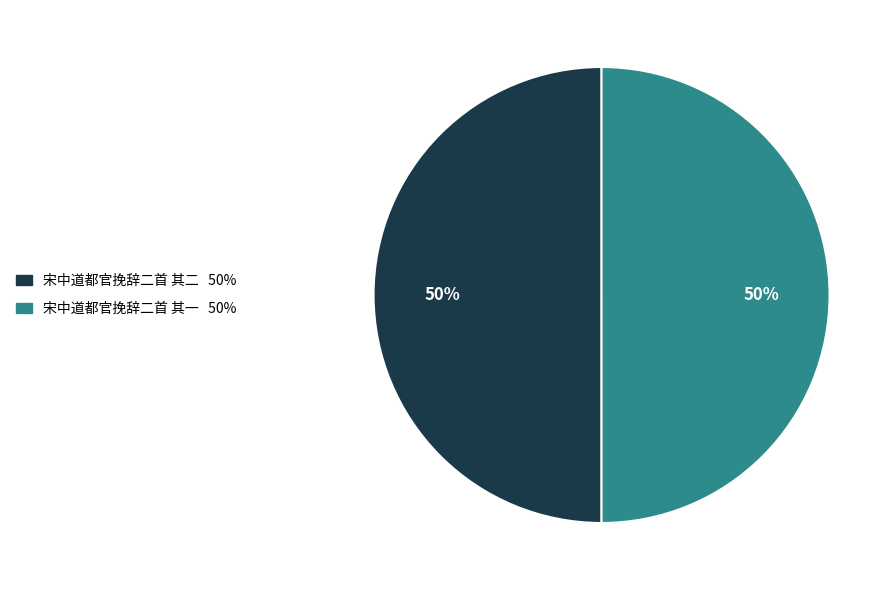

Approximately how many times larger is the value at 宋中道都官挽辞二首 其一 compared to 宋中道都官挽辞二首 其二?

1.0